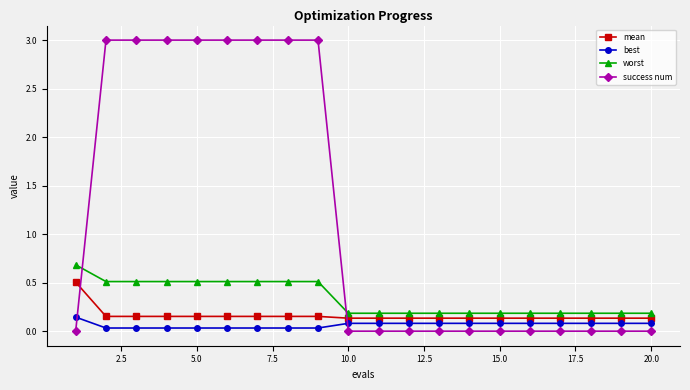

What are all the series names shown in the legend?

mean, best, worst, success num